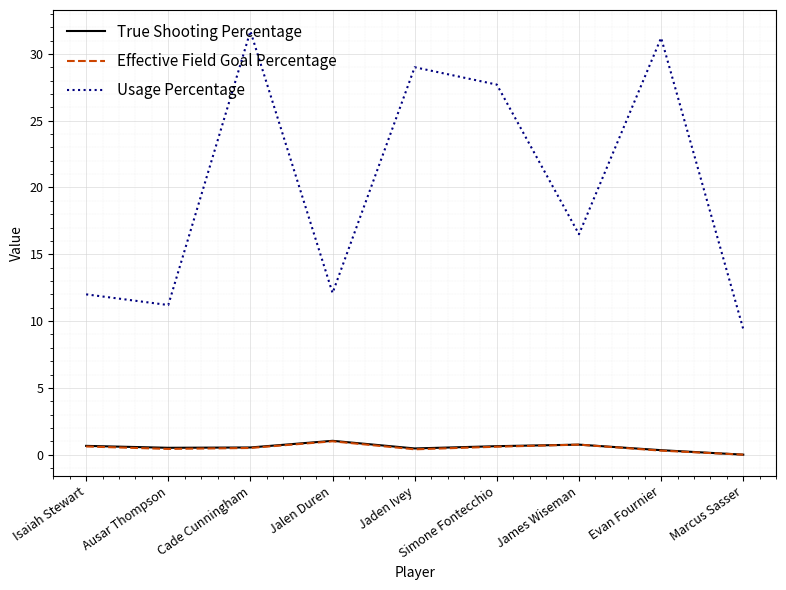

What is the greatest value displayed?

31.7